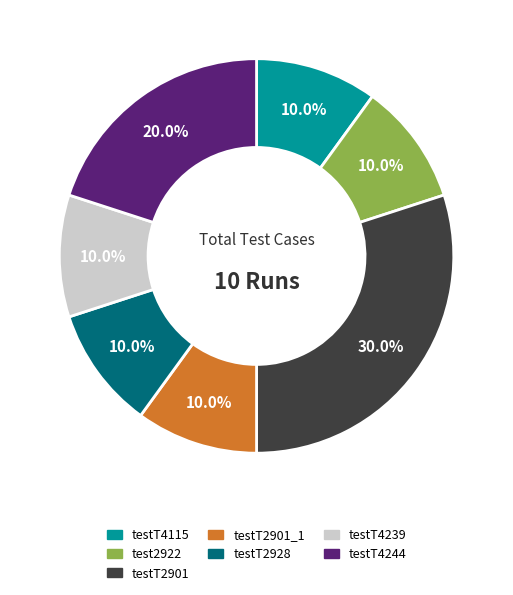

Count the number of slices in the pie.

7